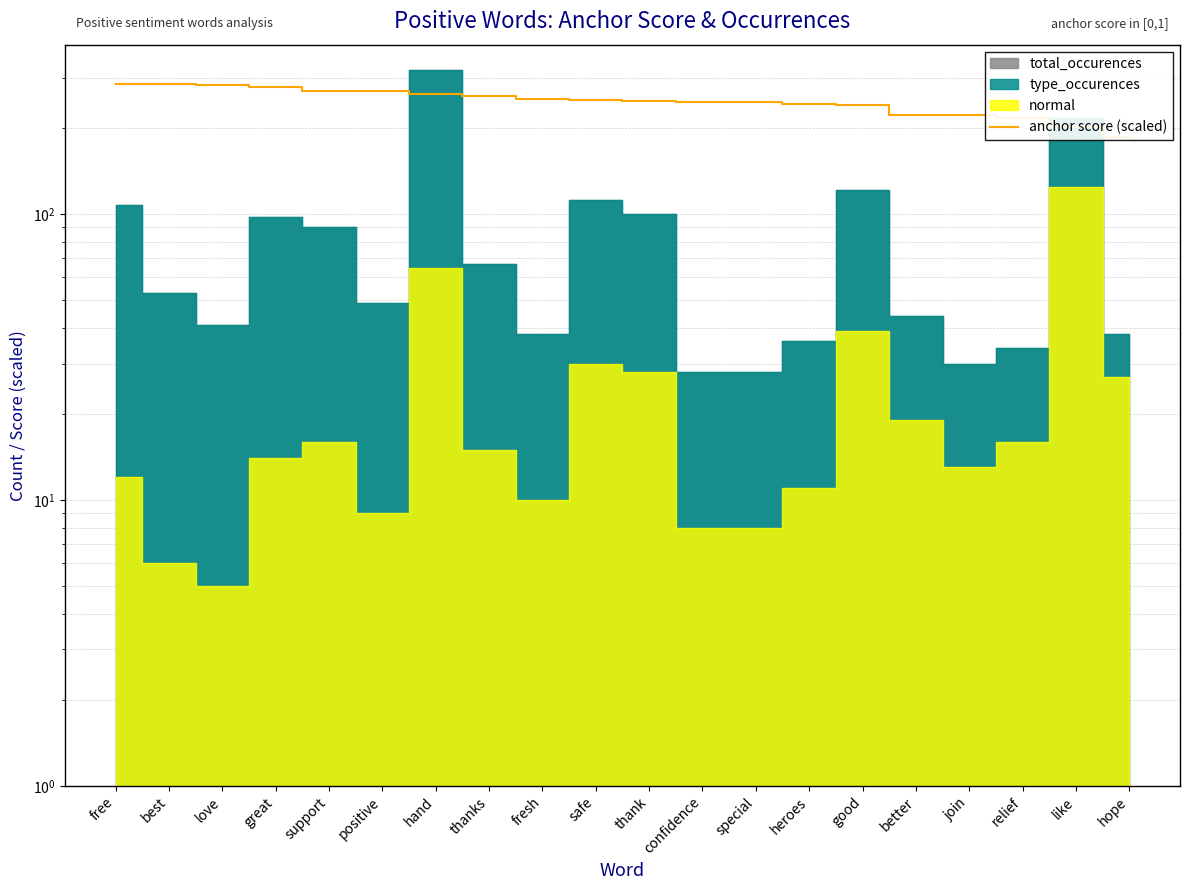

What is the sum of the values at like and thank?

450.5